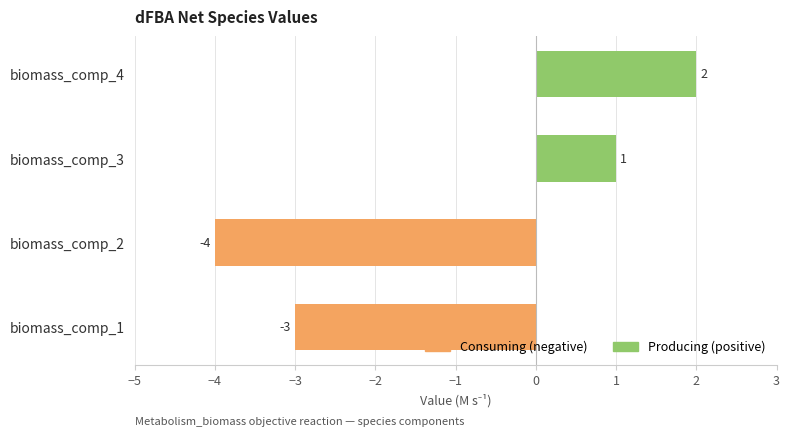

How many positive values are there?

2